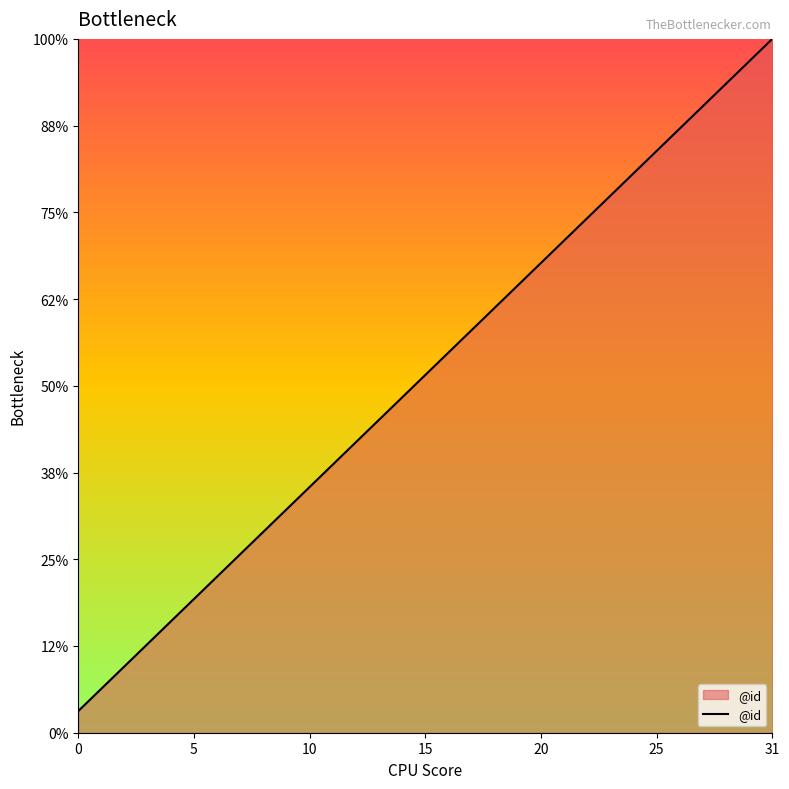

Is this an area chart (filled region under the line)?

Yes